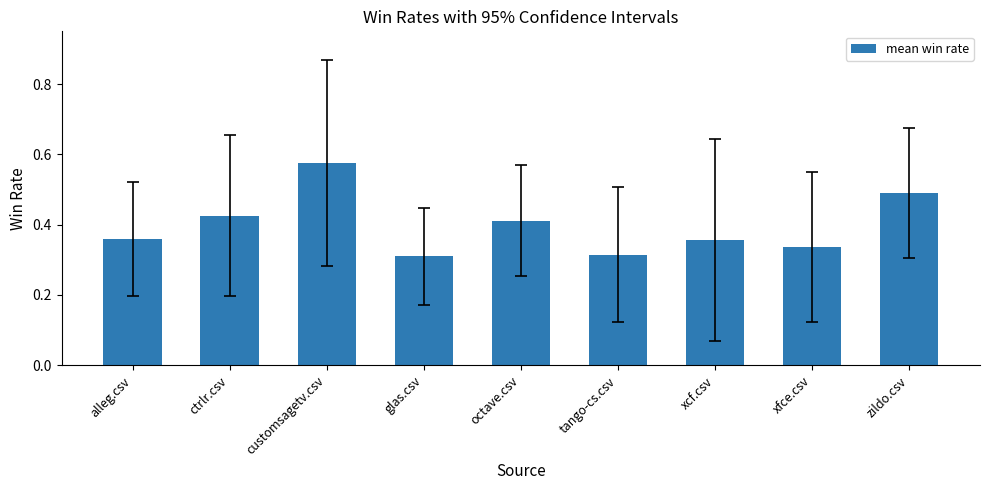

The value at customsagetv.csv is 1.0. True or false?

False